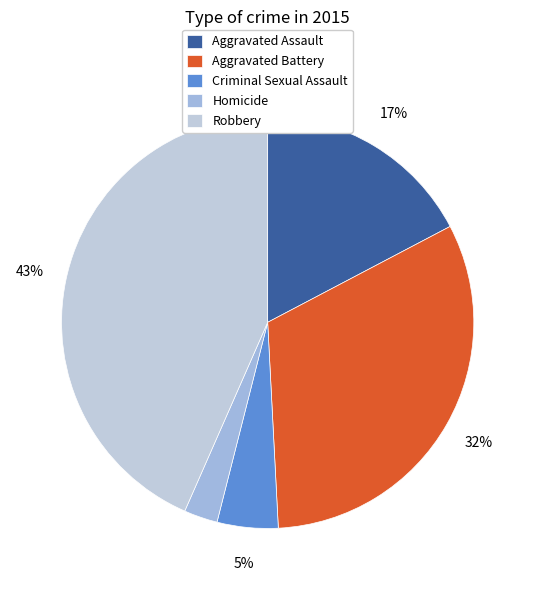

How many slices are in this pie chart?

5